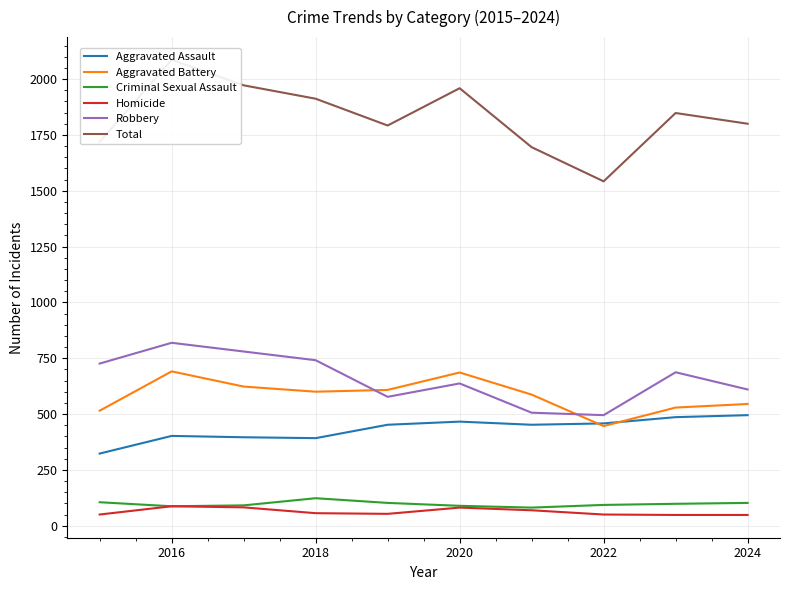

What is the average value of the Aggravated Assault series?

432